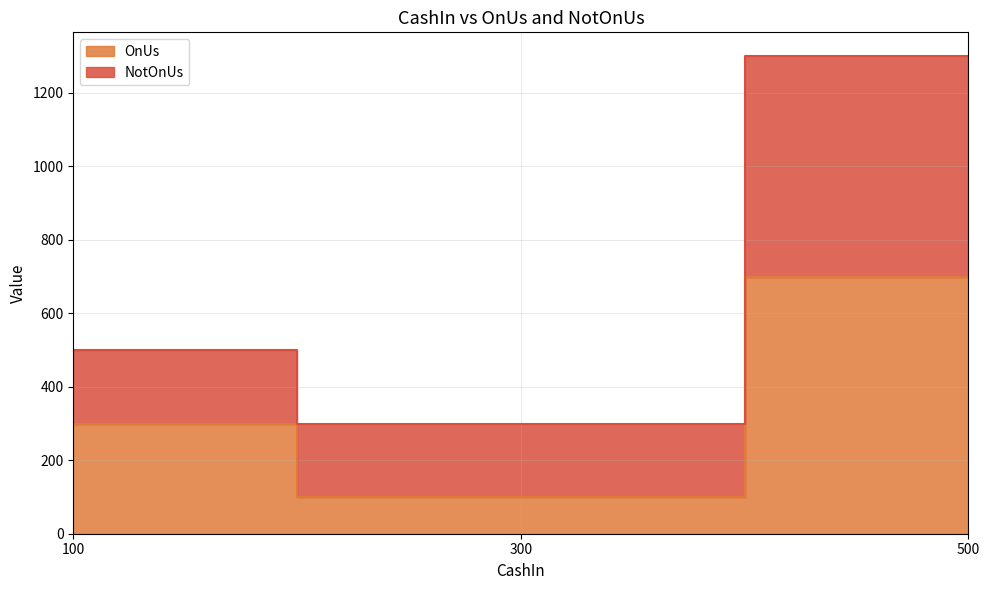

Which label corresponds to the largest value in the chart?

500